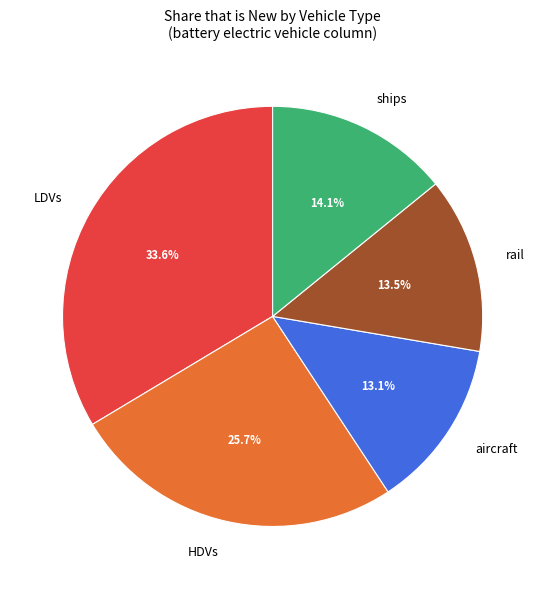

True or false: HDVs accounts for 26% of the total.

True